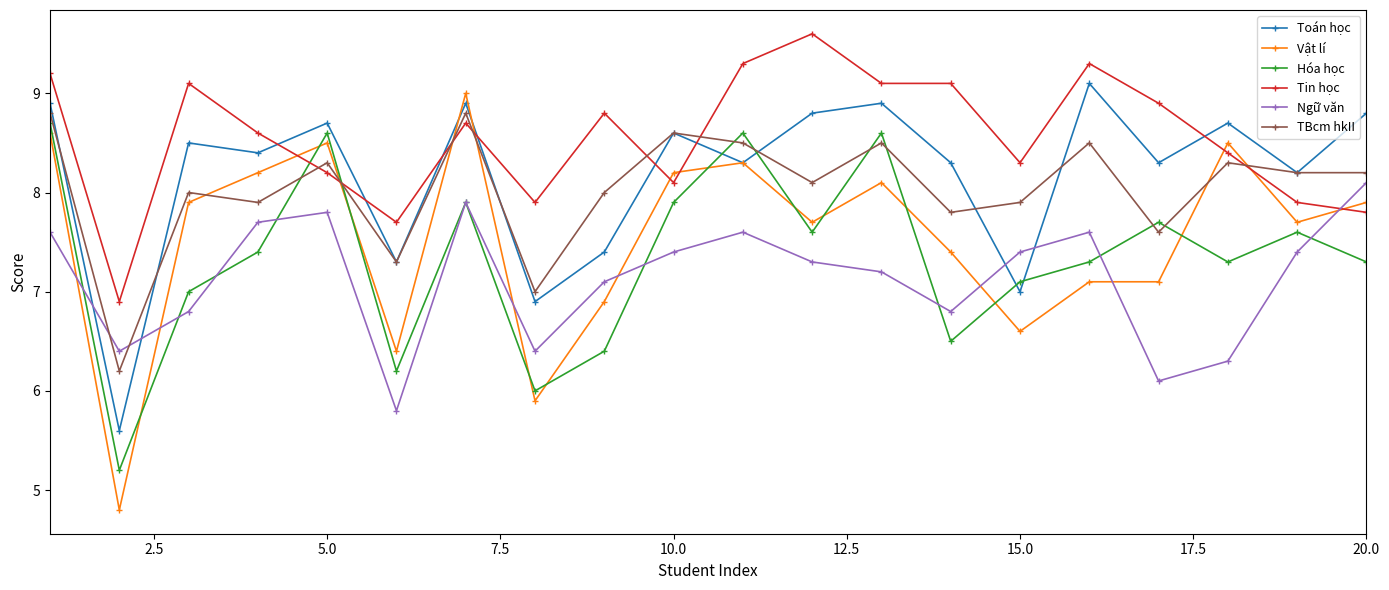

How many times do Tin học and Ngữ văn cross each other?

1